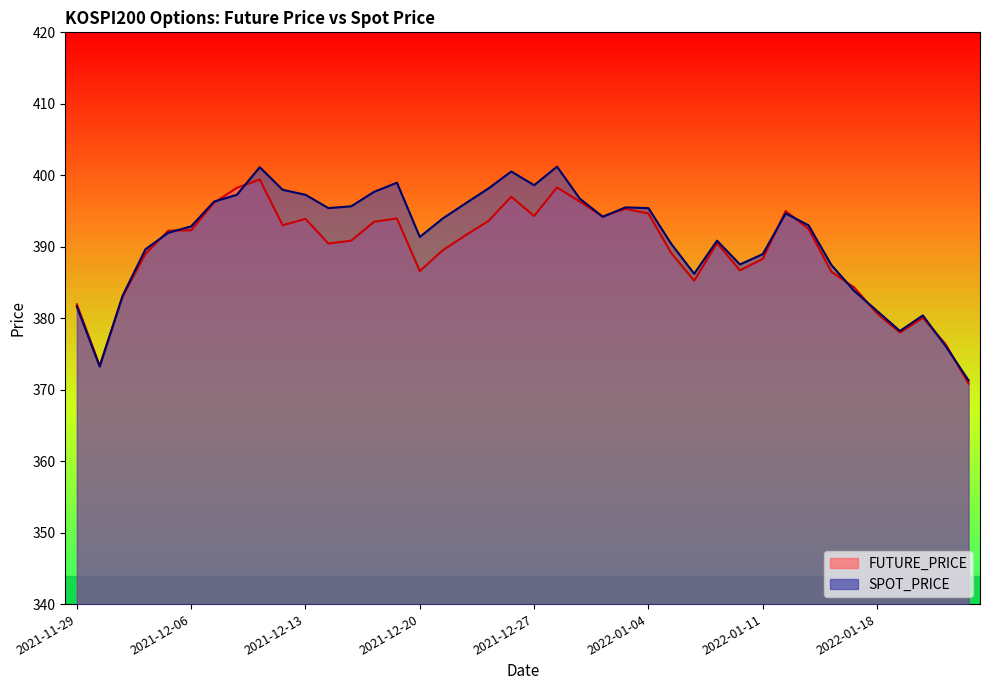

Where does the SPOT_PRICE series first go above 393?

2021-12-07